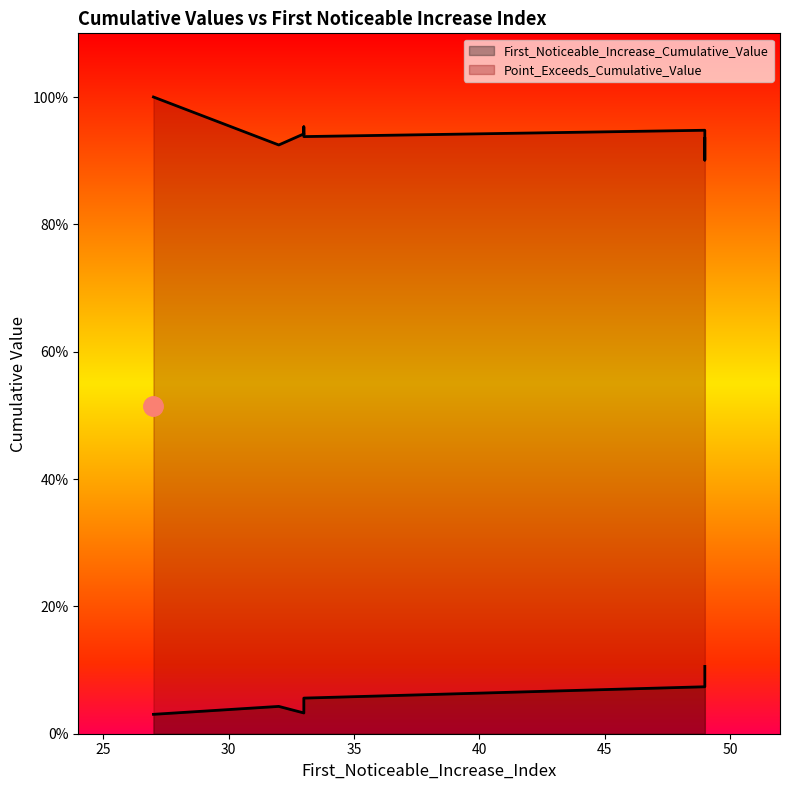

Rank the series at 49 from lowest to highest value.

First_Noticeable_Increase_Cumulative_Value, Point_Exceeds_Cumulative_Value